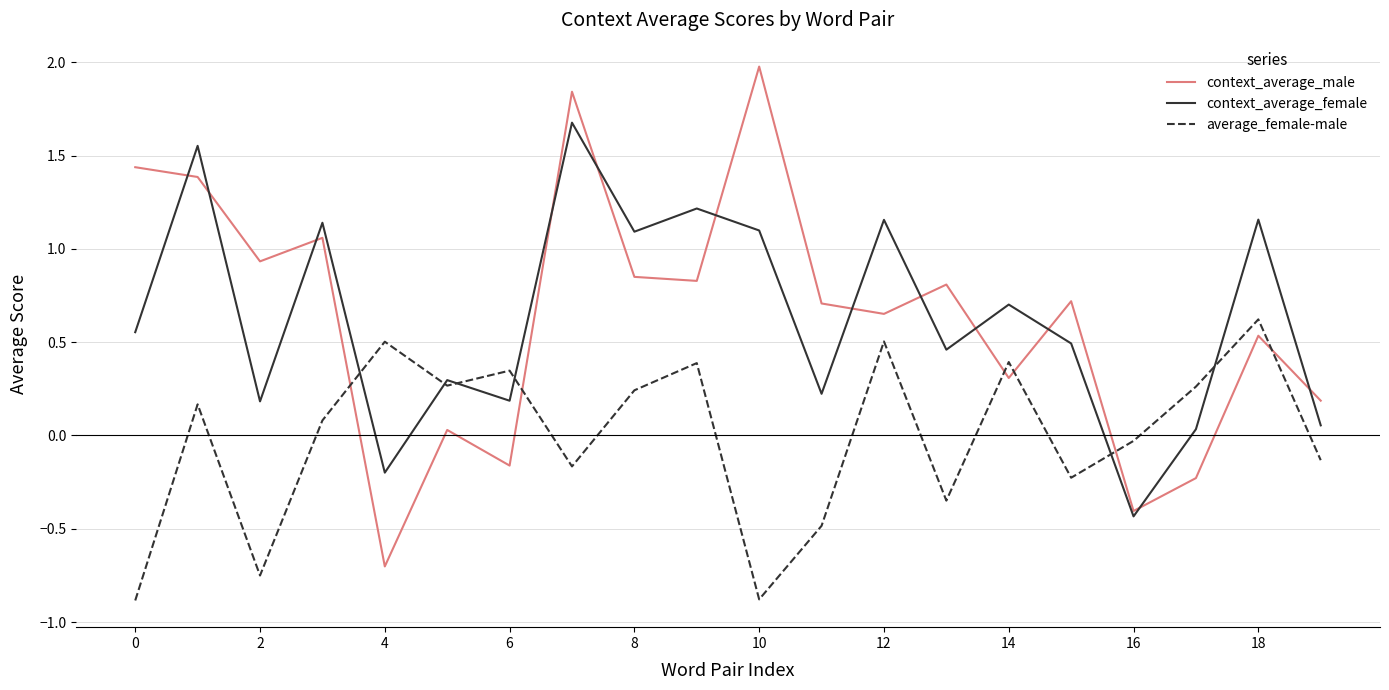

What is the minimum value for context_average_male?

-0.7